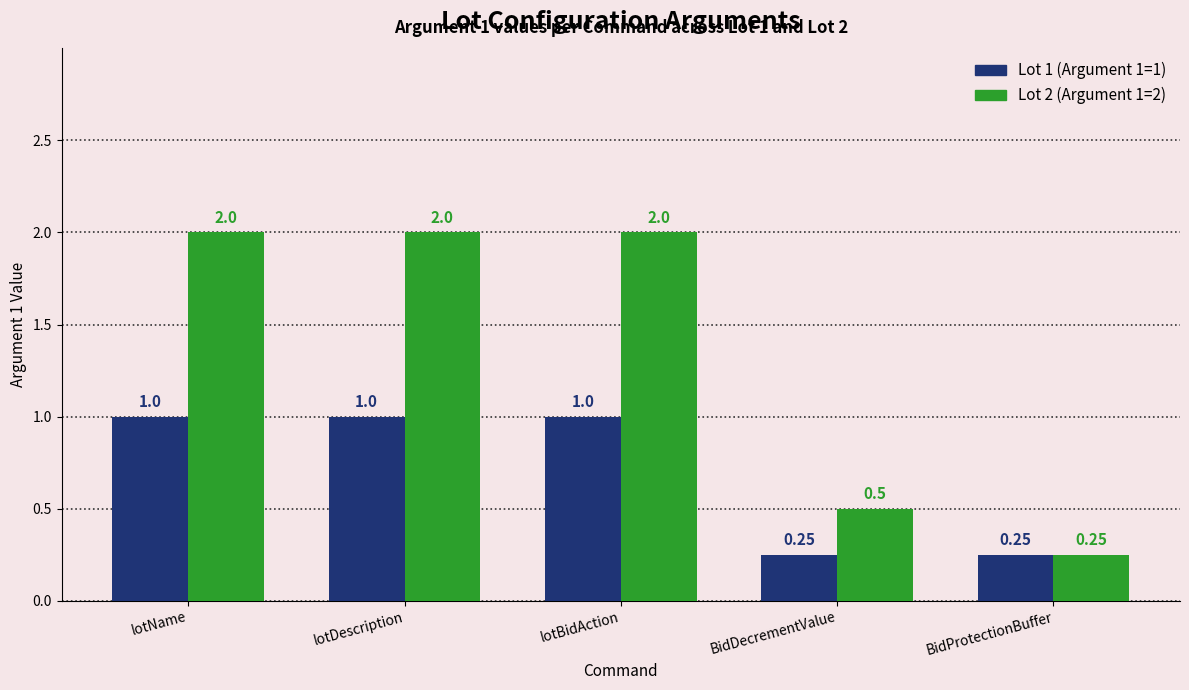

What is the spread (max minus min) of values at lotBidAction?

1.0